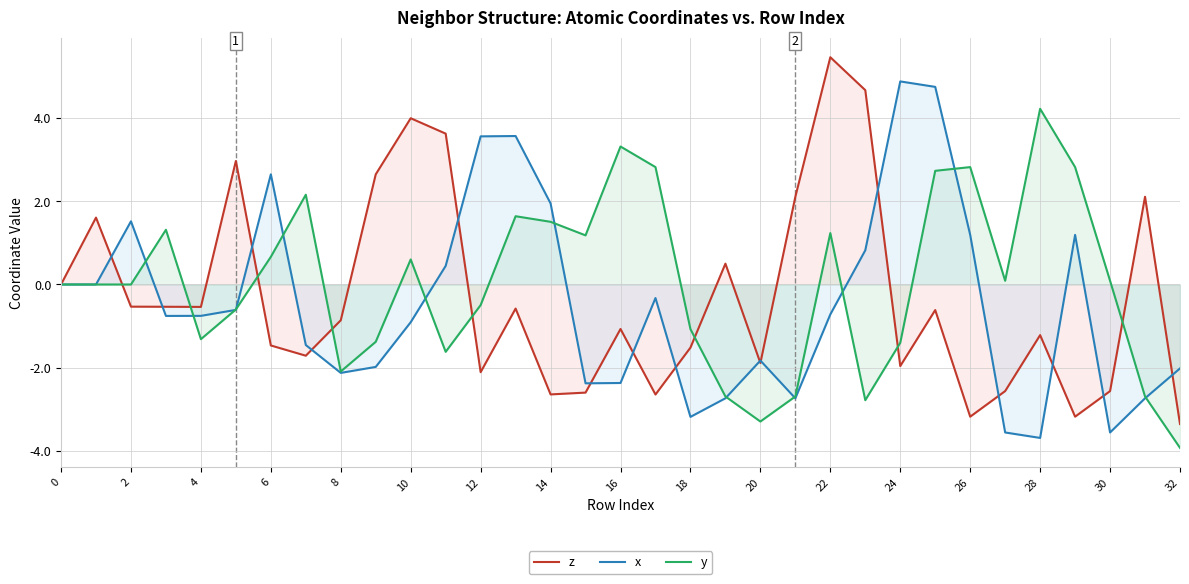

How many lines are shown in the chart?

3